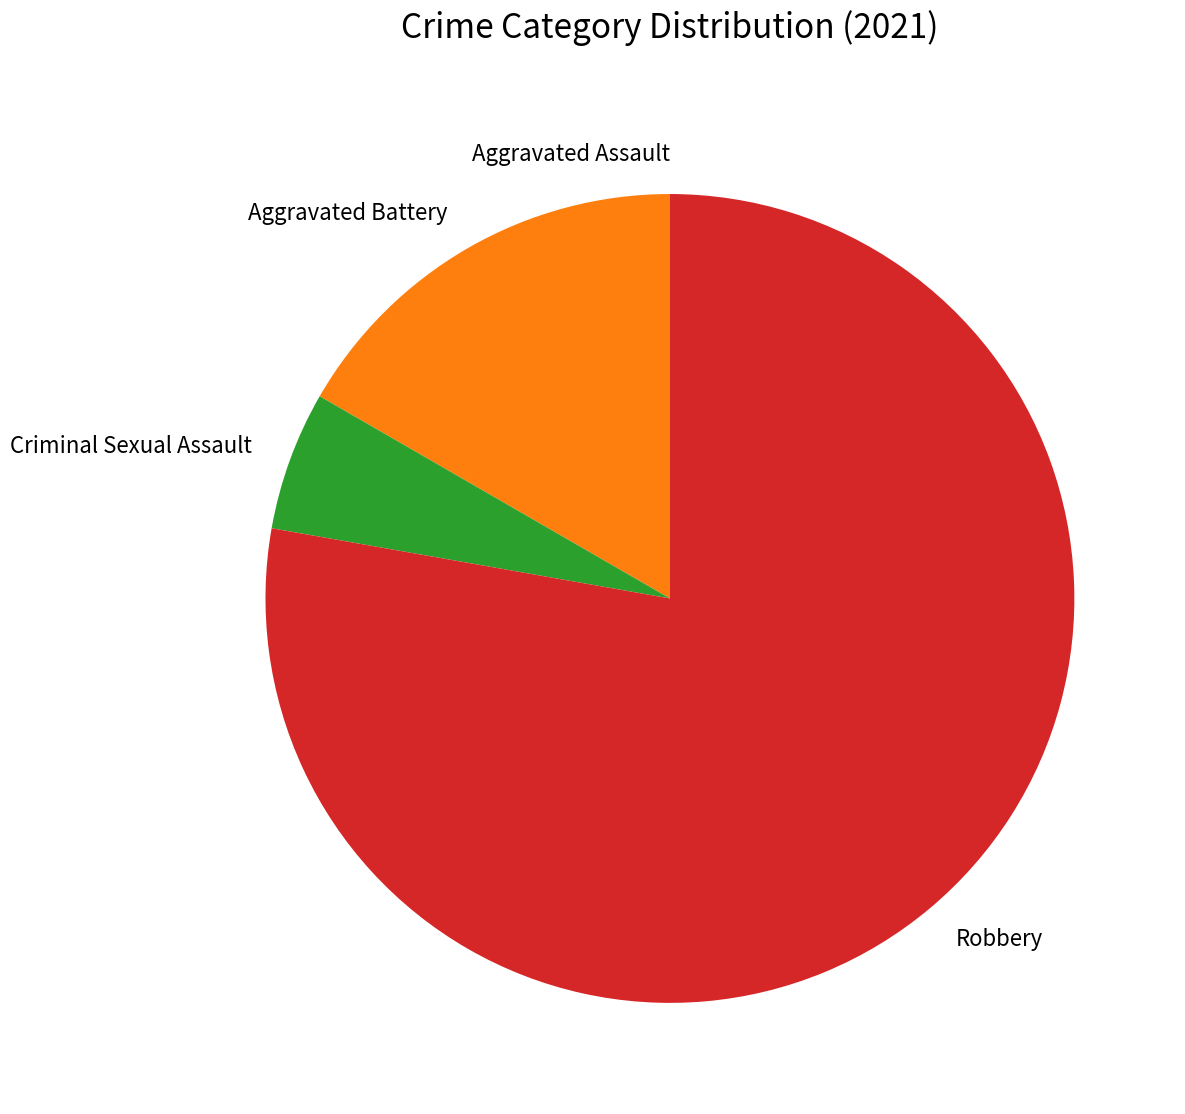

Which has a higher value, Aggravated Battery or Criminal Sexual Assault?

Aggravated Battery